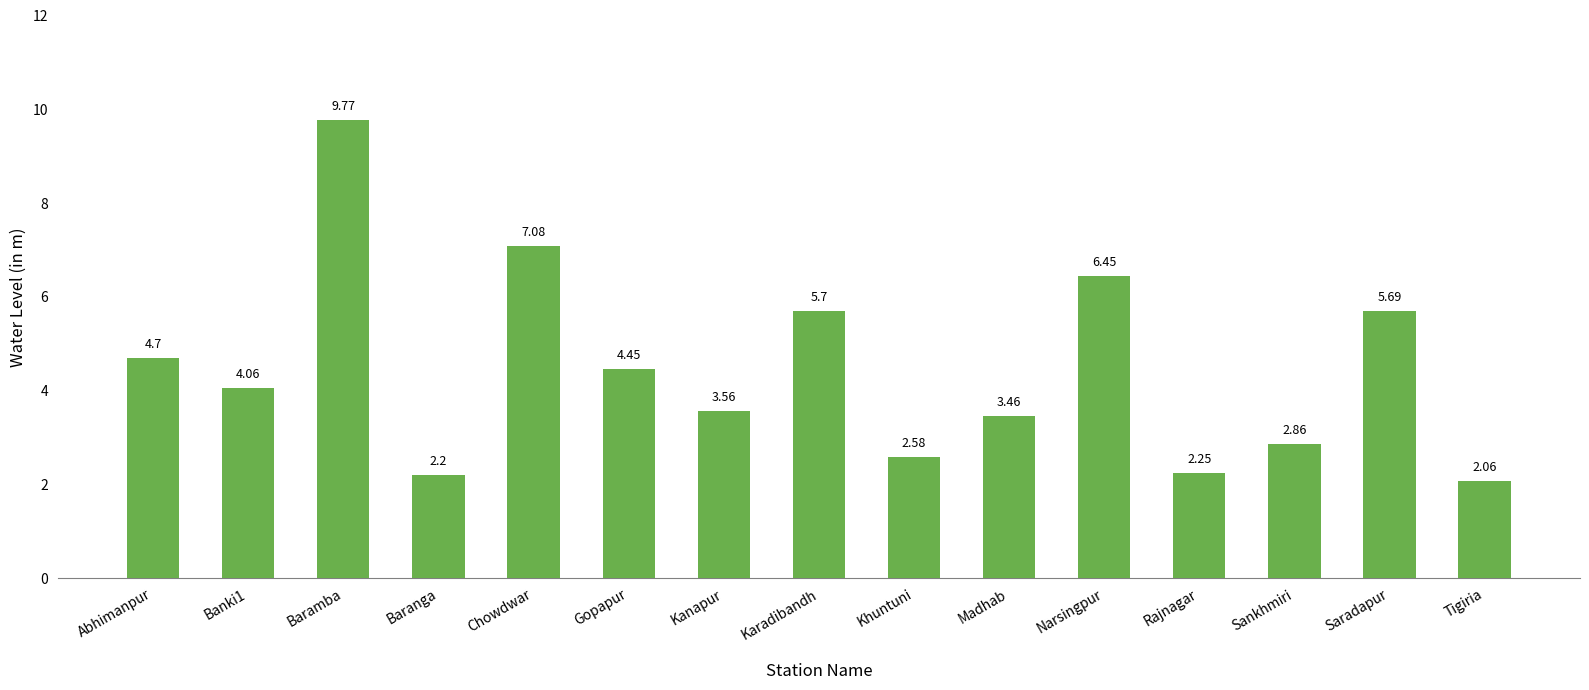

How many data points are above 4?

8